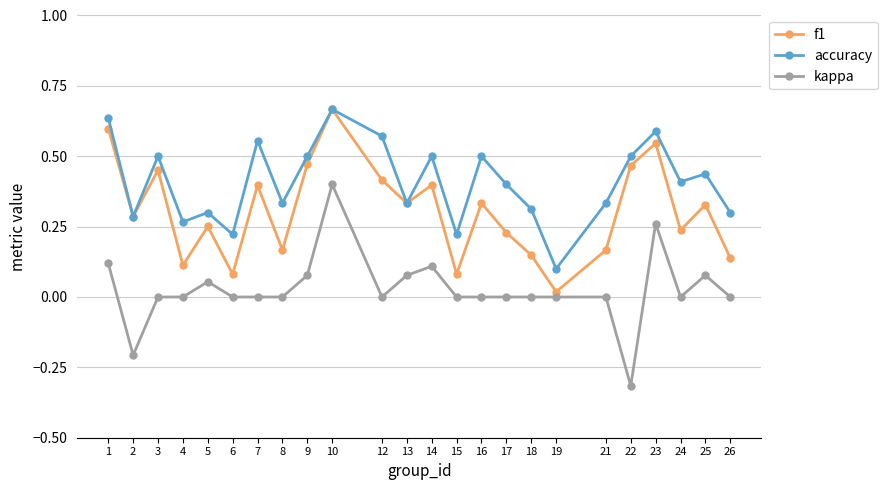

Where is the first local minimum for kappa?

2